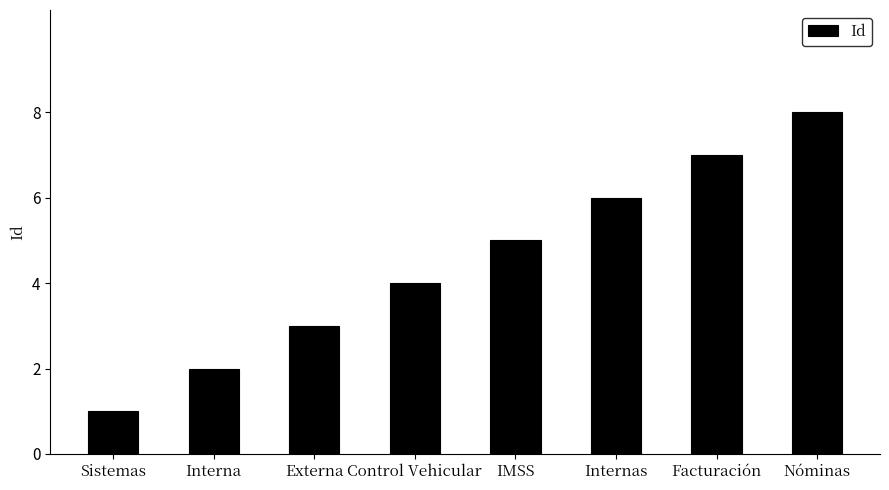

Reading left to right, what are all the values shown in this chart?

Sistemas=1	Interna=2	Externa=3	Control Vehicular=4	IMSS=5	Internas=6	Facturación=7	Nóminas=8